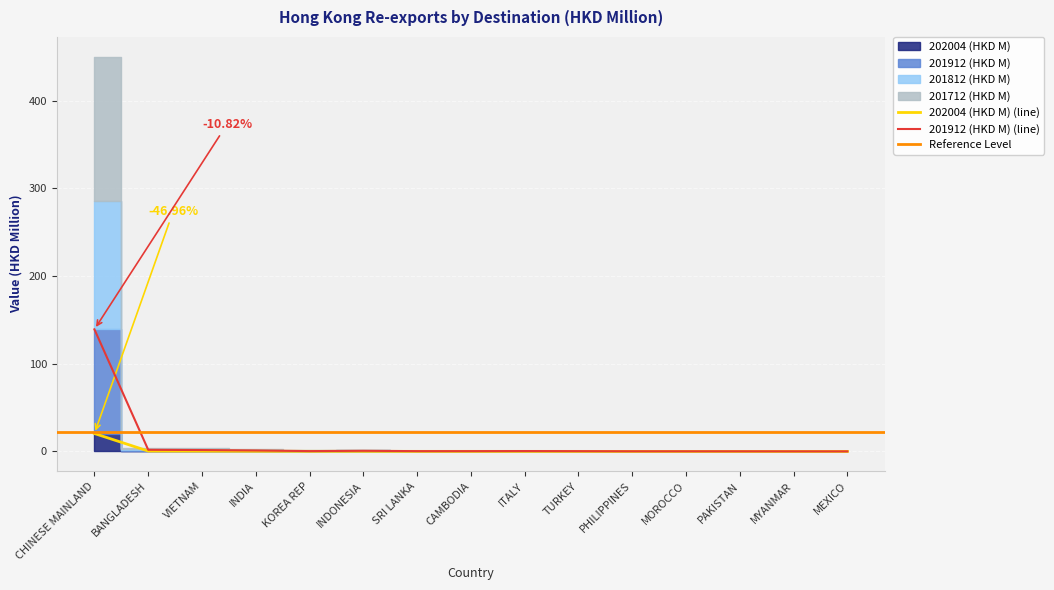

At which label does 201912 (HKD M) (line) reach its peak?

CHINESE MAINLAND